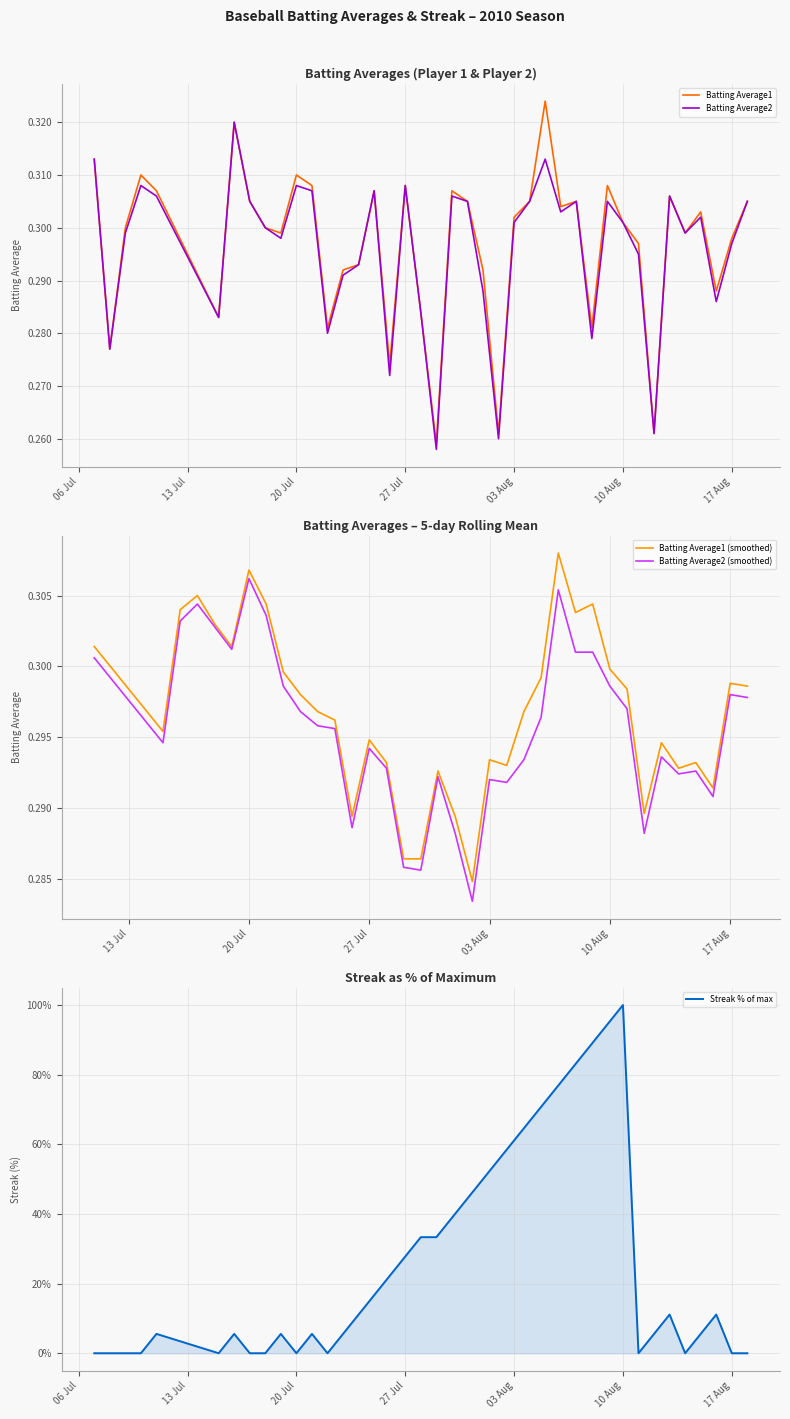

True or false: Batting Average2 has more than 1 interior local peaks.

True